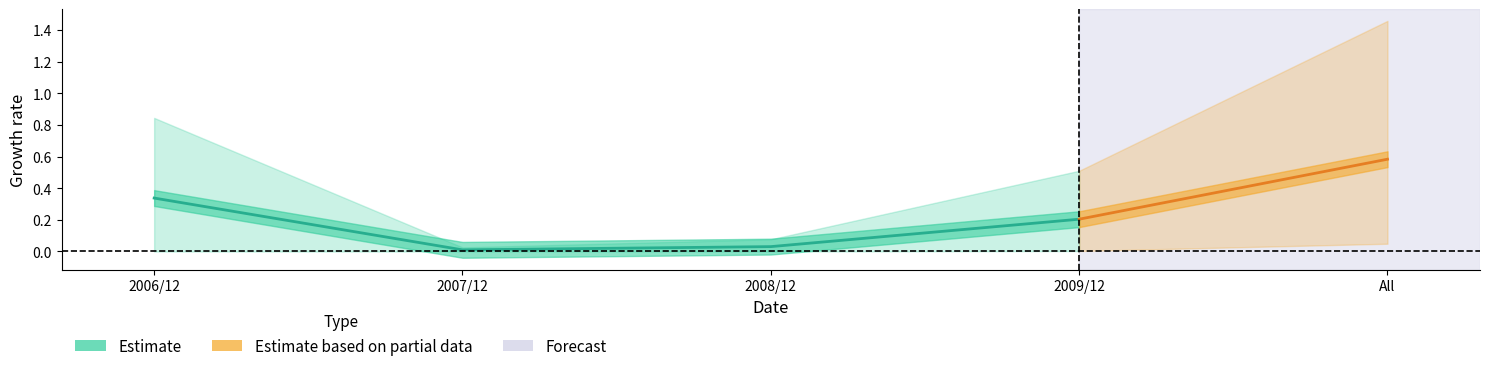

The value of 200812 at CHINA is 0.0. True or false?

False